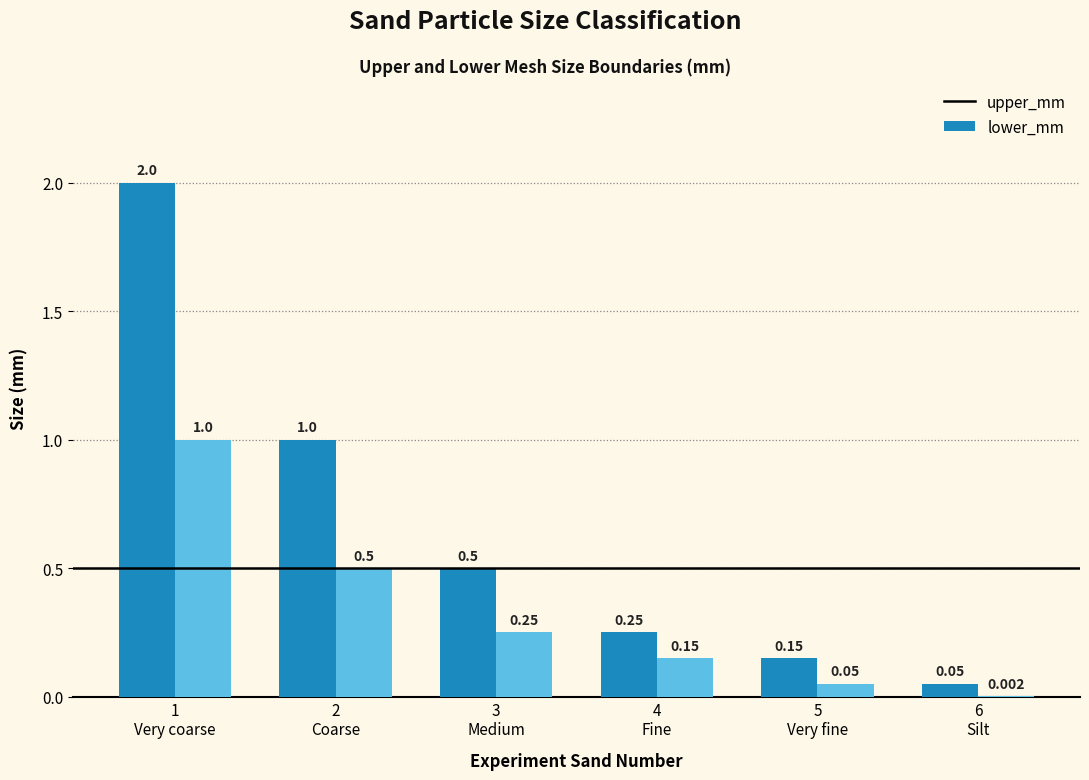

Which series has the largest total across all categories?

upper_mm